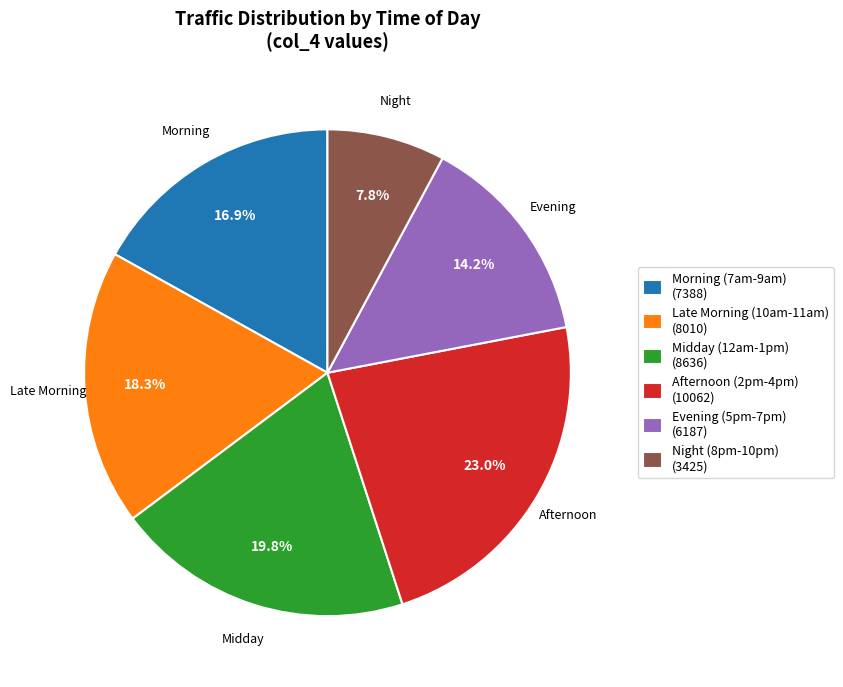

Combined, do Afternoon (2pm-4pm) (10062) and Evening (5pm-7pm) (6187) account for over 50%?

No